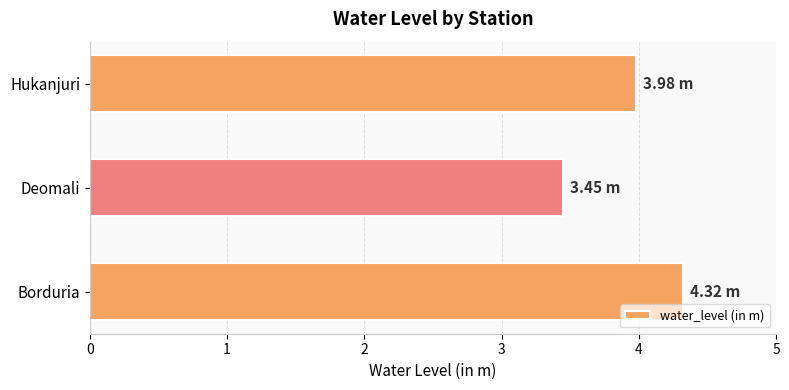

Which has a higher value, Deomali or Borduria?

Borduria